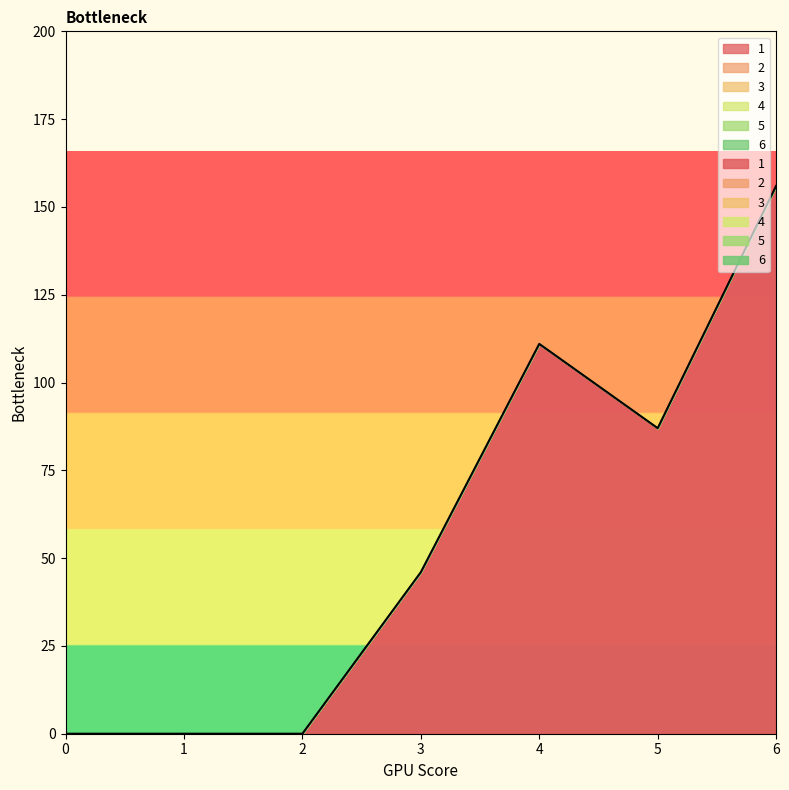

Does the chart display data point markers on the line(s)?

No